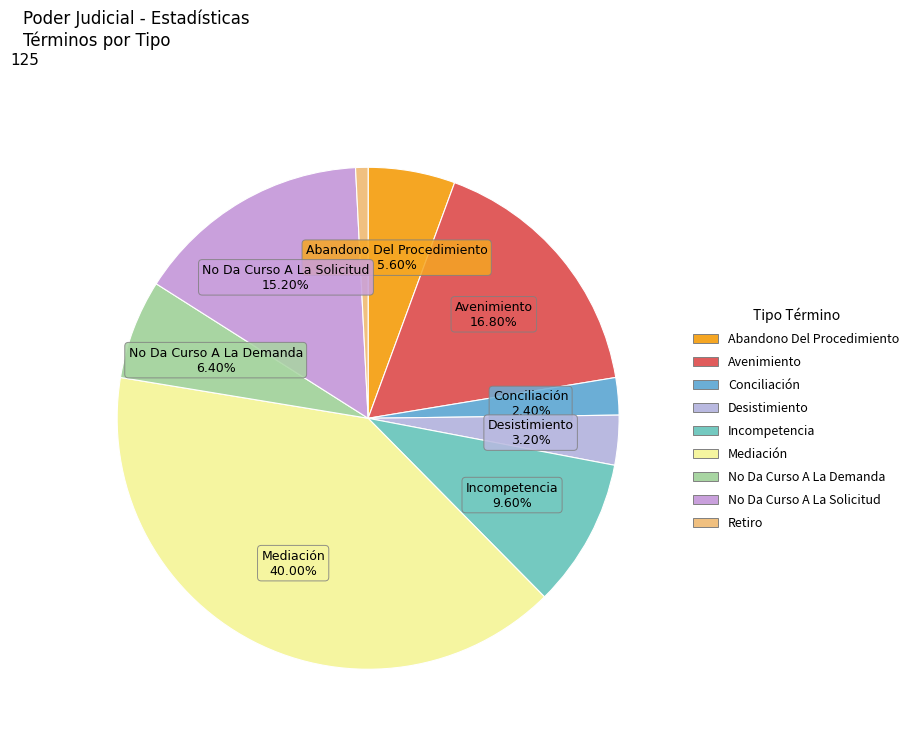

Does any single category account for the majority?

No